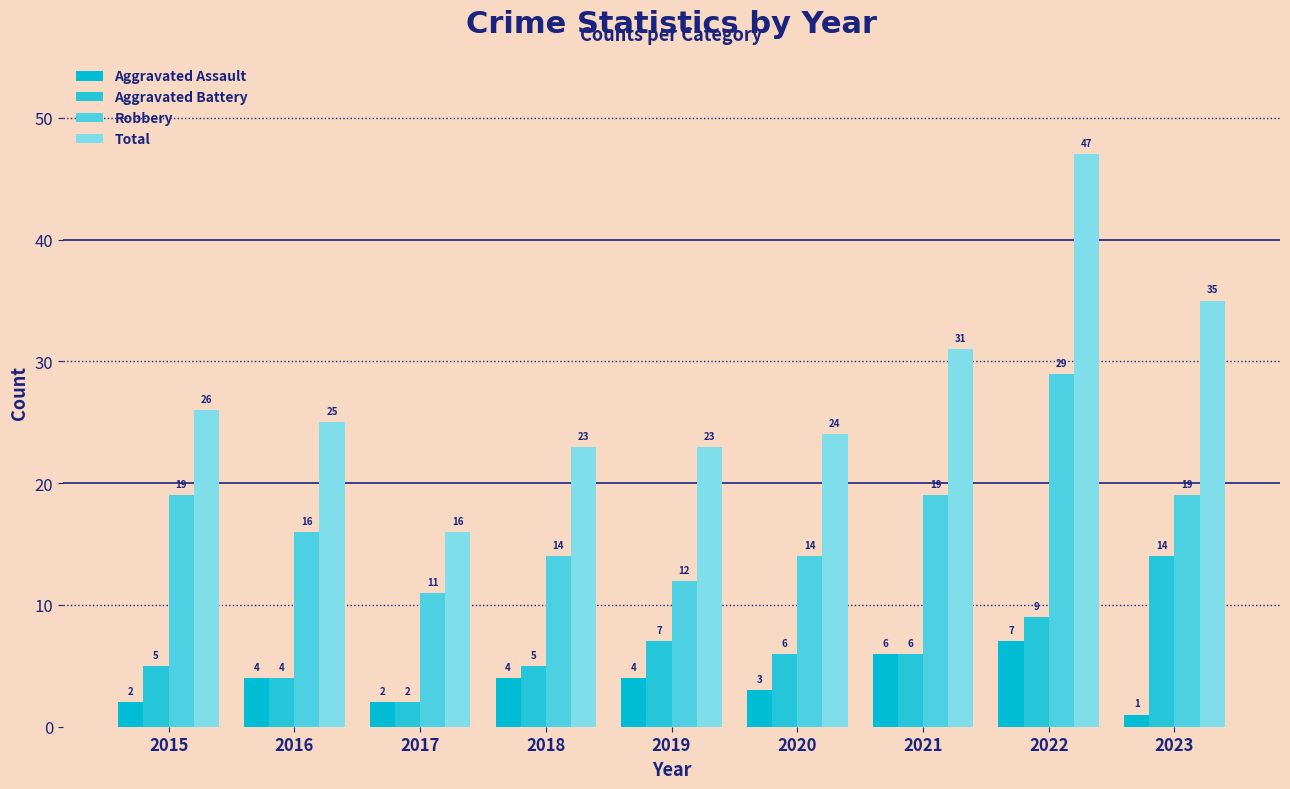

What is the highest value of the Aggravated Battery series?

14